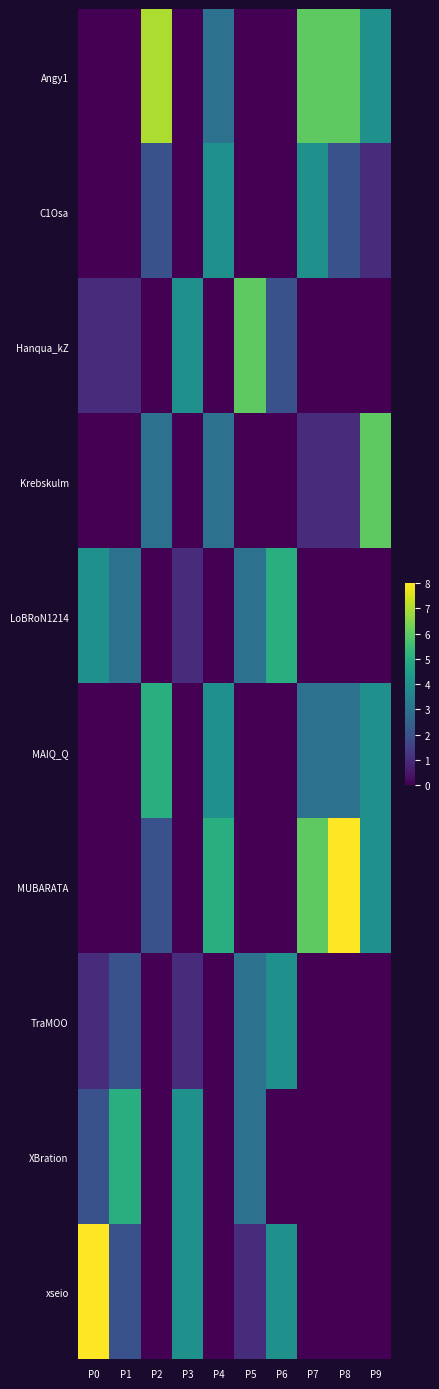

How many categories are shown in the chart?

10